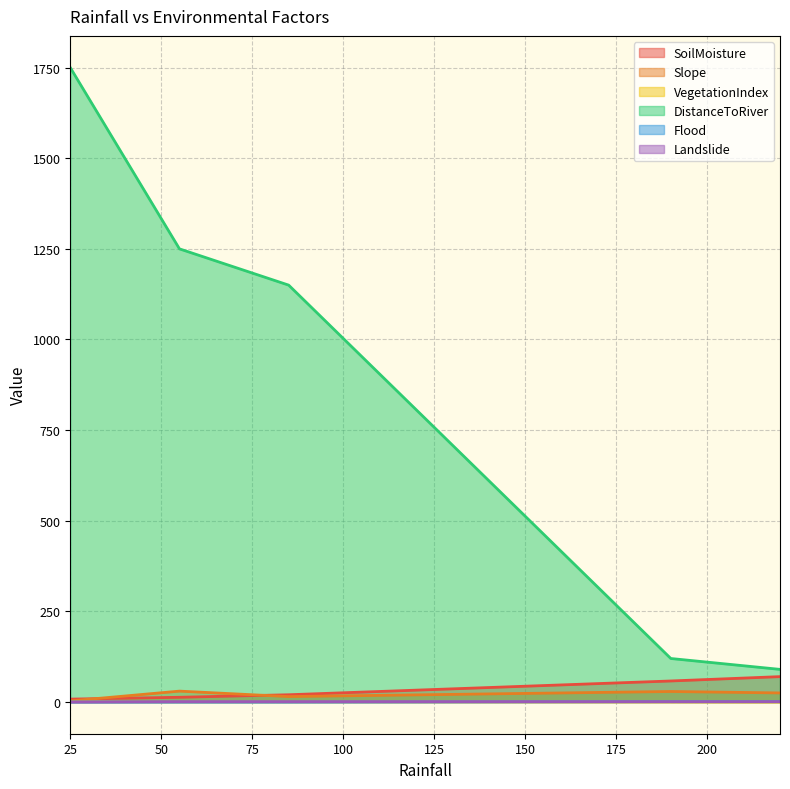

The VegetationIndex series shows 0.2 at 190. True or false?

False